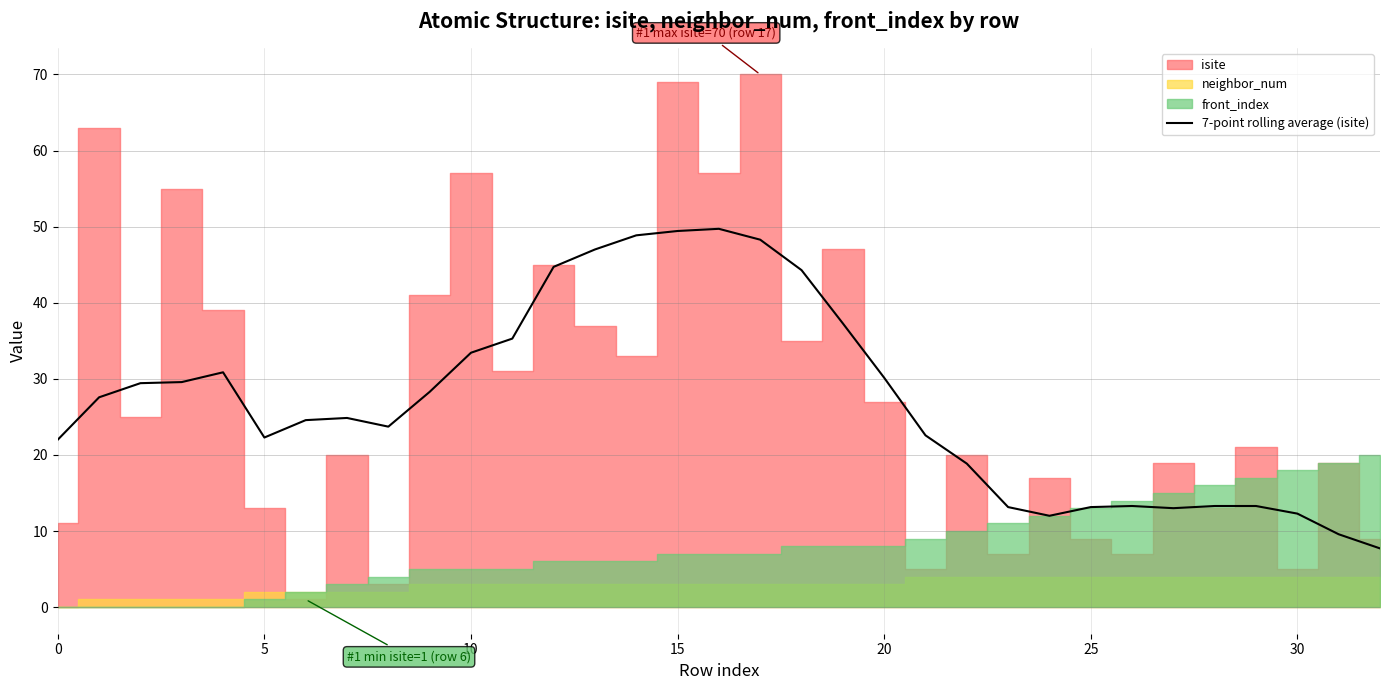

The chart shows a value of 66.0 at 13. True or false?

False